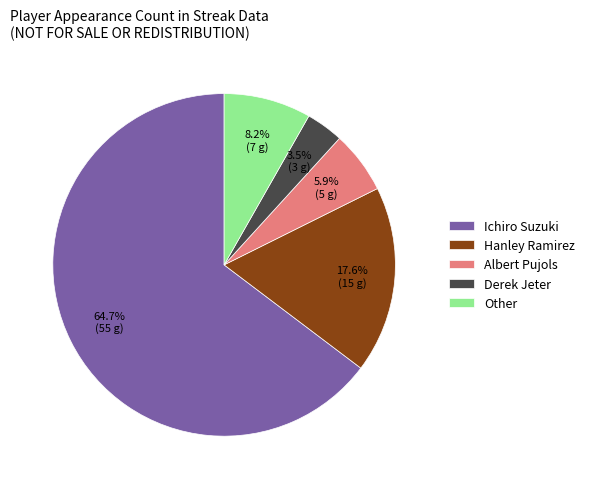

Rank the categories by value from lowest to highest.

Derek Jeter, Albert Pujols, Other, Hanley Ramirez, Ichiro Suzuki